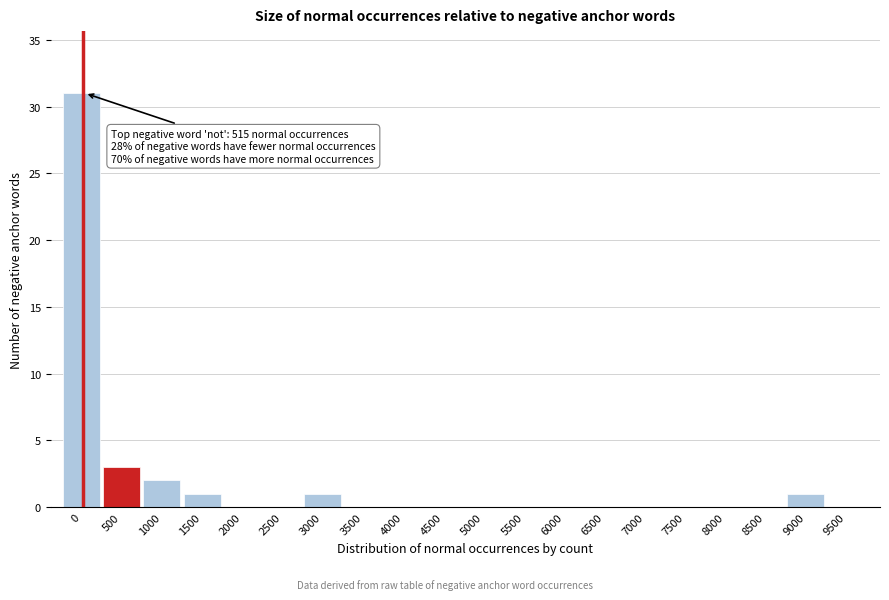

Reading left to right, what are all the values shown in this chart?

0=31	500=3	1000=2	1500=1	2000=0	2500=0	3000=1	3500=0	4000=0	4500=0	5000=0	5500=0	6000=0	6500=0	7000=0	7500=0	8000=0	8500=0	9000=1	9500=0